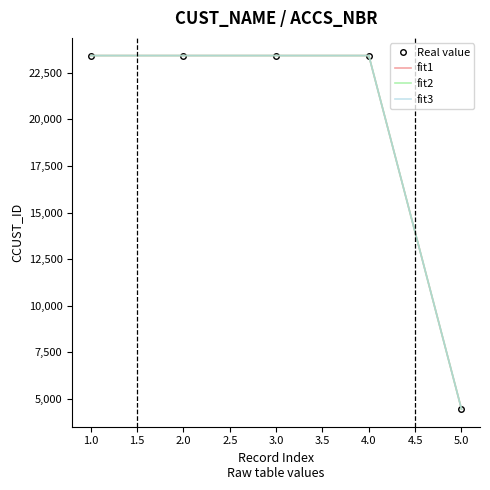

True or false: fit3 and fit2 intersect in this chart.

False